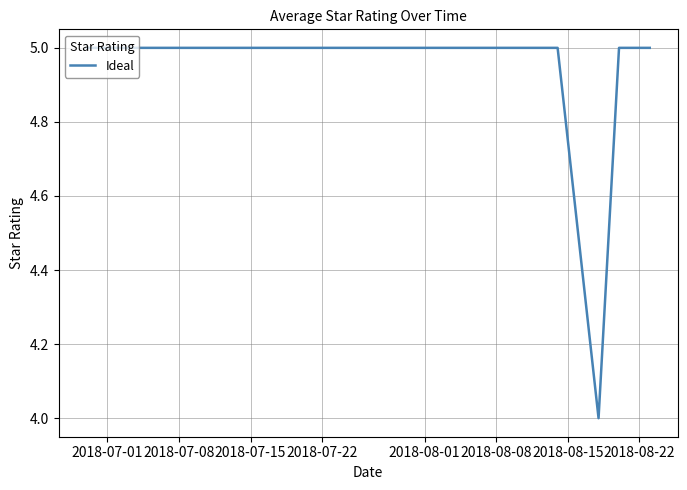

What is the minimum value shown in the chart?

4